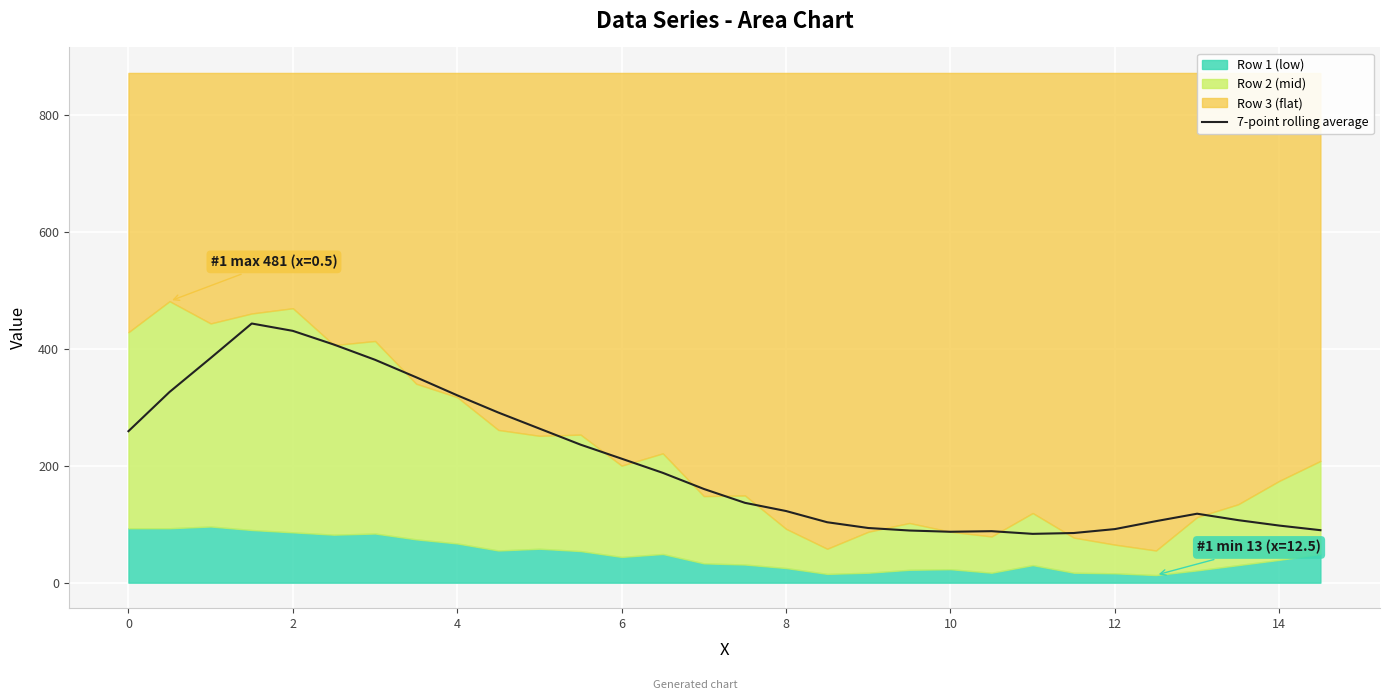

True or false: there are more than 2 points higher than both neighbors.

True